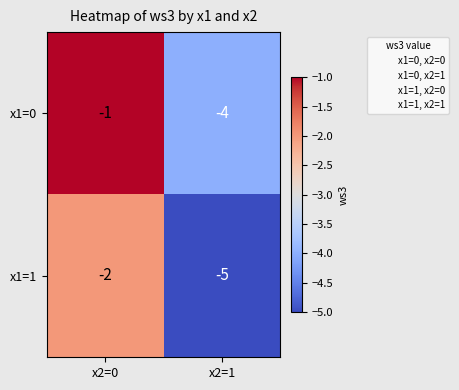

Reading left to right, what are all the values shown in this chart?

x1=0: x2=0=-1	x2=1=-4
x1=1: x2=0=-2	x2=1=-5